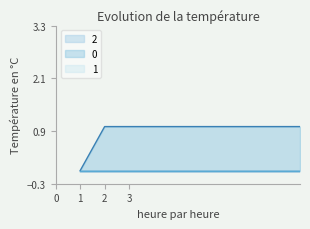

Count the number of categories in the chart.

10